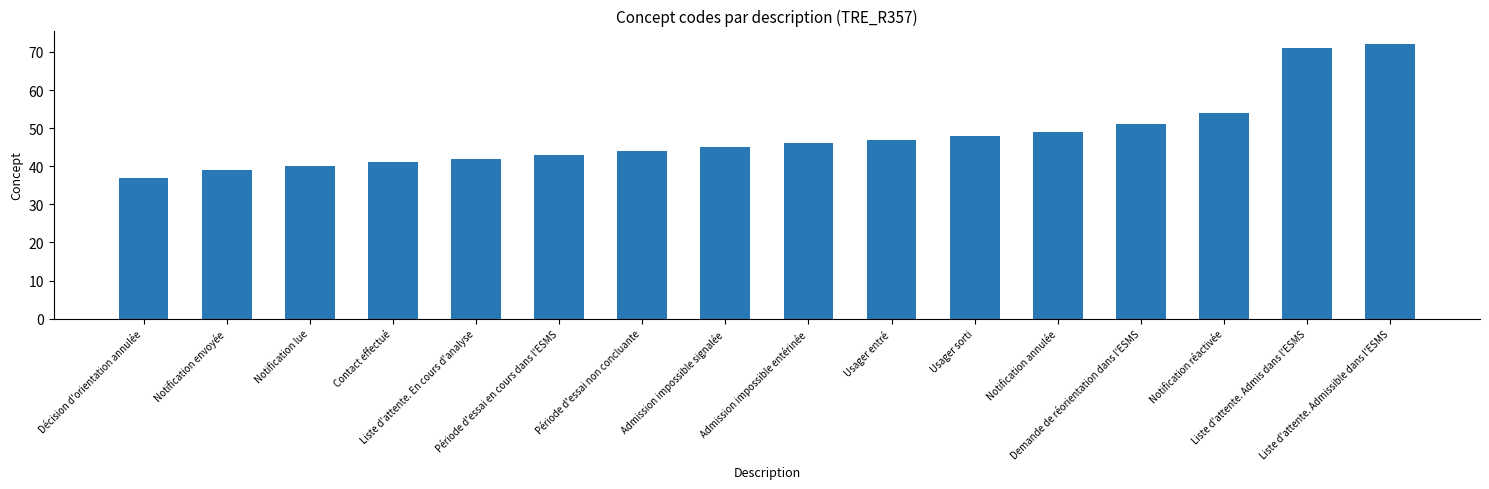

Rank the categories by value from highest to lowest.

Liste d'attente. Admissible dans l'ESMS, Liste d'attente. Admis dans l'ESMS, Notification réactivée, Demande de réorientation dans l'ESMS, Notification annulée, Usager sorti, Usager entré, Admission impossible entérinée, Admission impossible signalée, Période d'essai non concluante, Période d'essai en cours dans l'ESMS, Liste d'attente. En cours d'analyse, Contact effectué, Notification lue, Notification envoyée, Décision d'orientation annulée